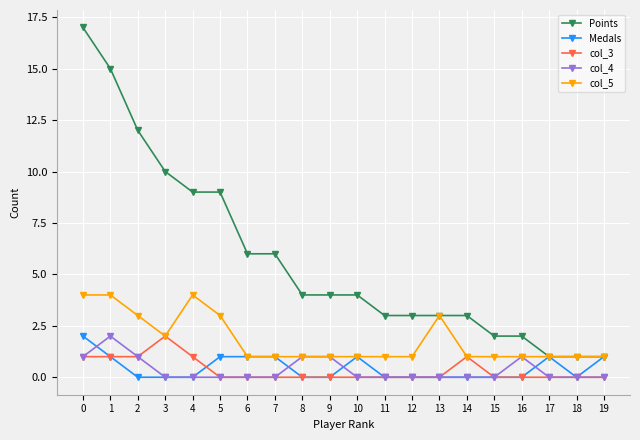

What is the lowest value of the Points series?

1